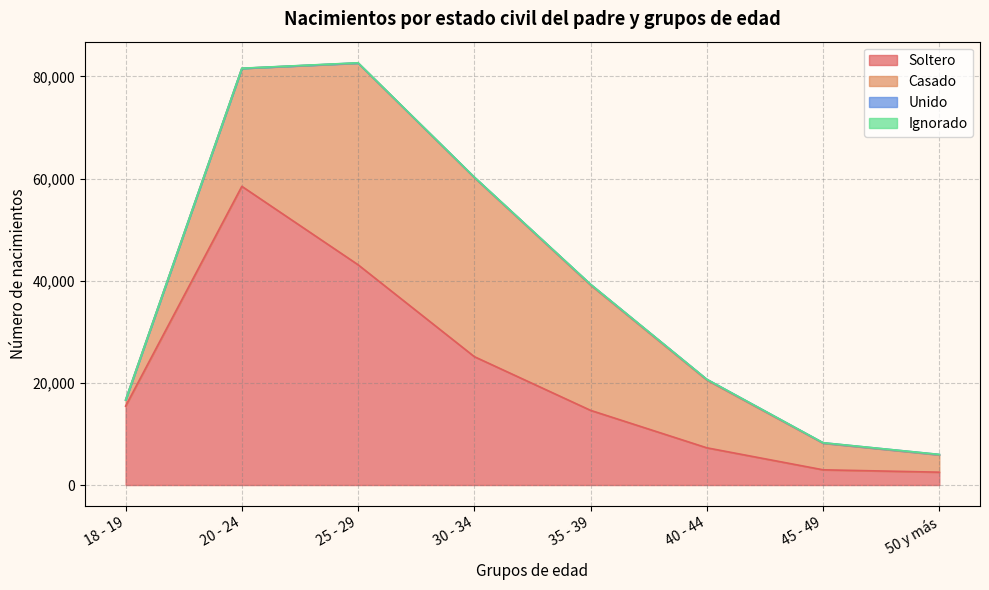

List the labels in order of Casado value, smallest first.

18 - 19, 50 y más, 45 - 49, 40 - 44, 20 - 24, 35 - 39, 30 - 34, 25 - 29